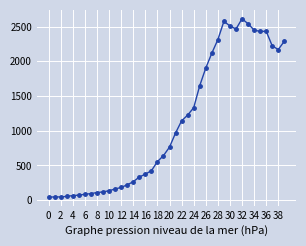

What is the maximum value shown in the chart?

2611